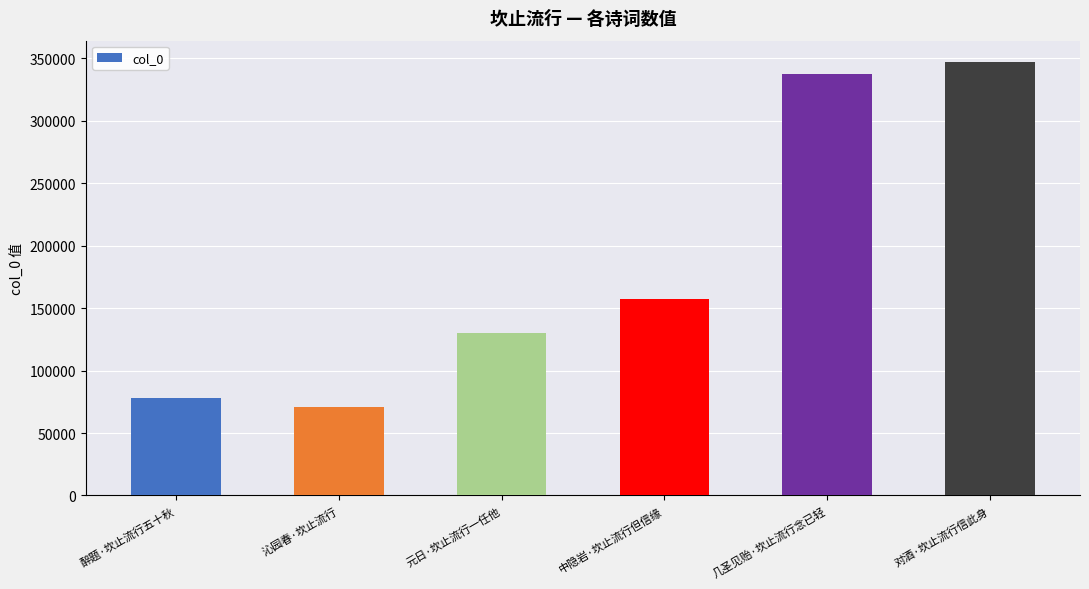

What is the change in value from 几圣见贻·坎止流行念已轻 to 对酒·坎止流行信此身?

+9456